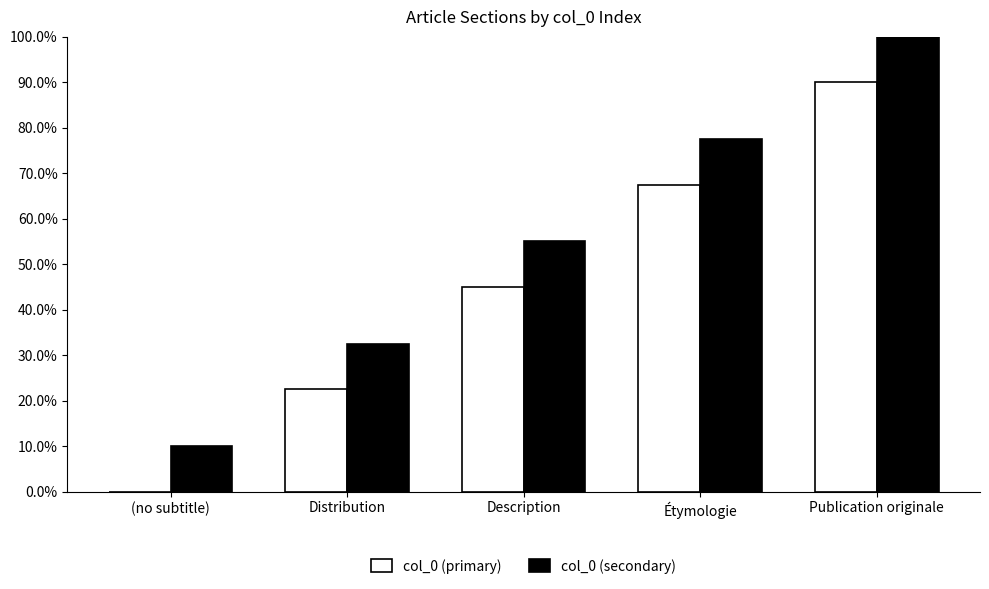

Which category has the highest value in the col_0 (primary) series?

Publication originale